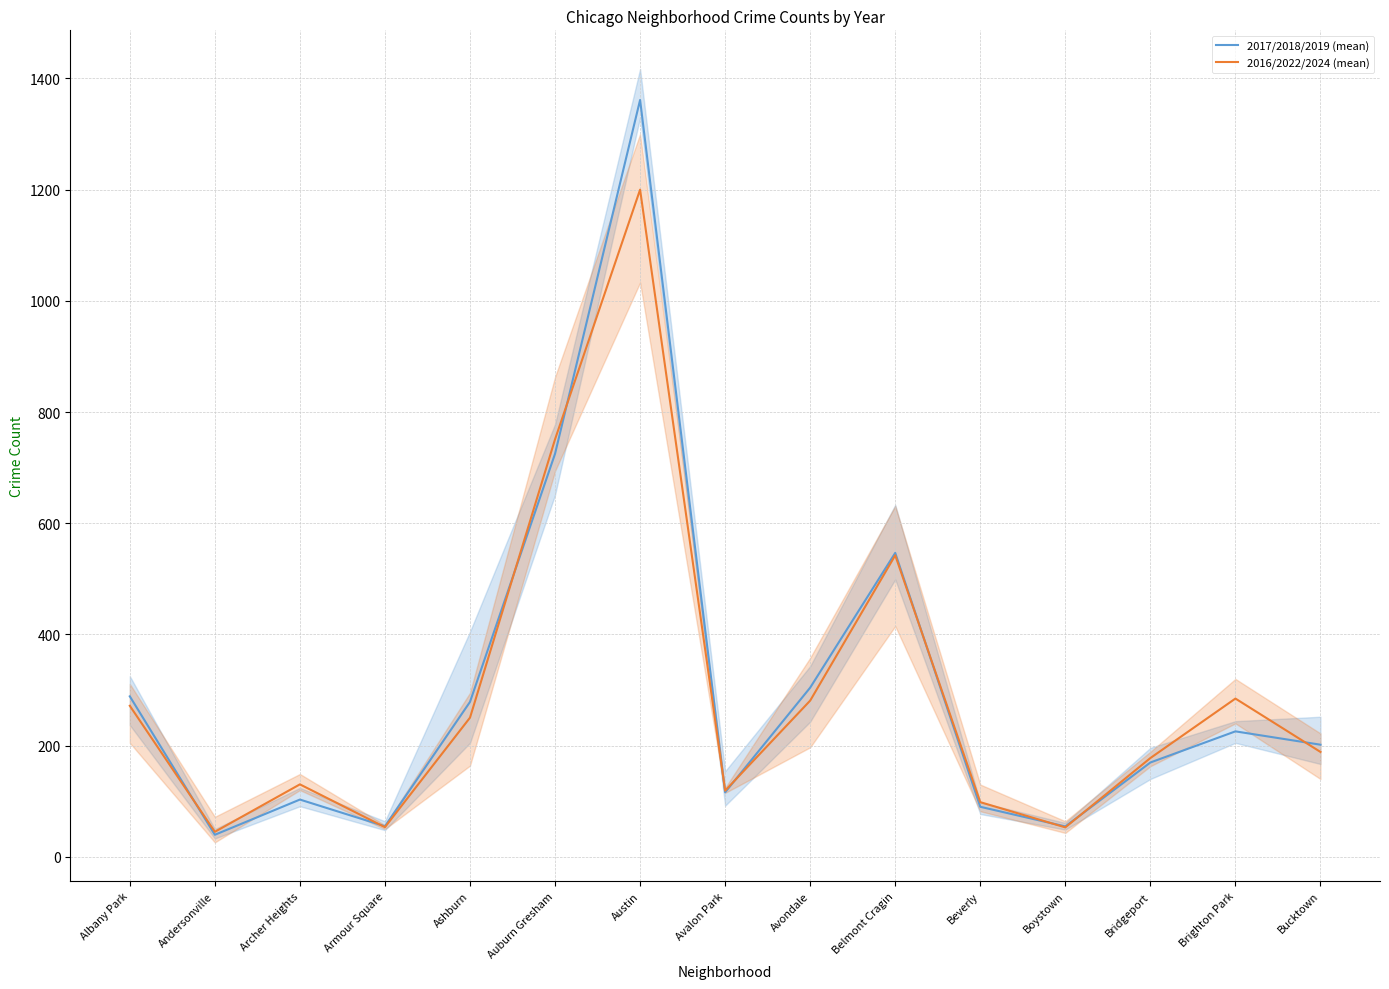

Is it true that 2016/2022/2024 (mean) equals 388.4 at Albany Park?

False